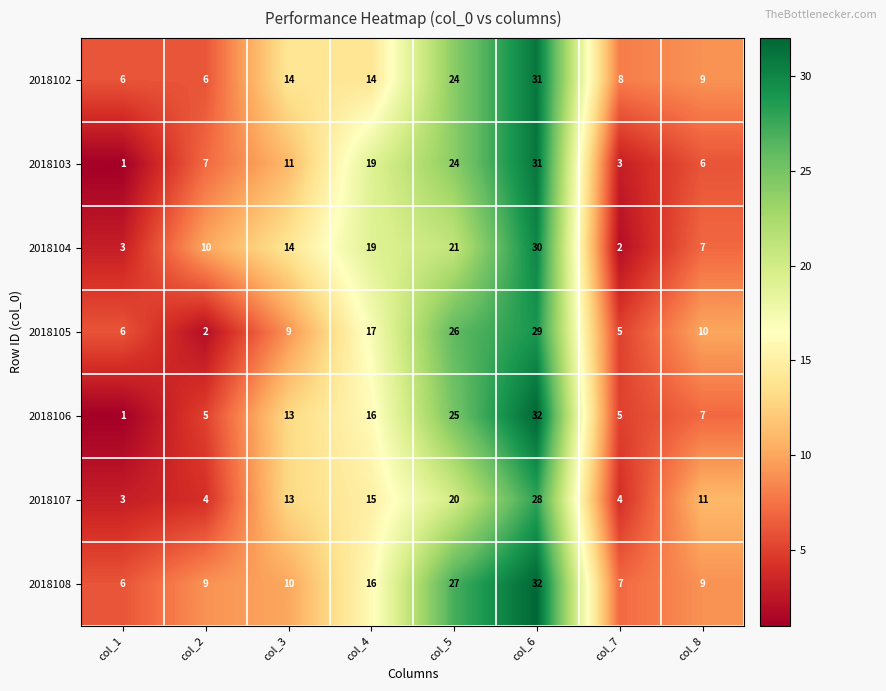

What is the average value of the 2018103 series?

13